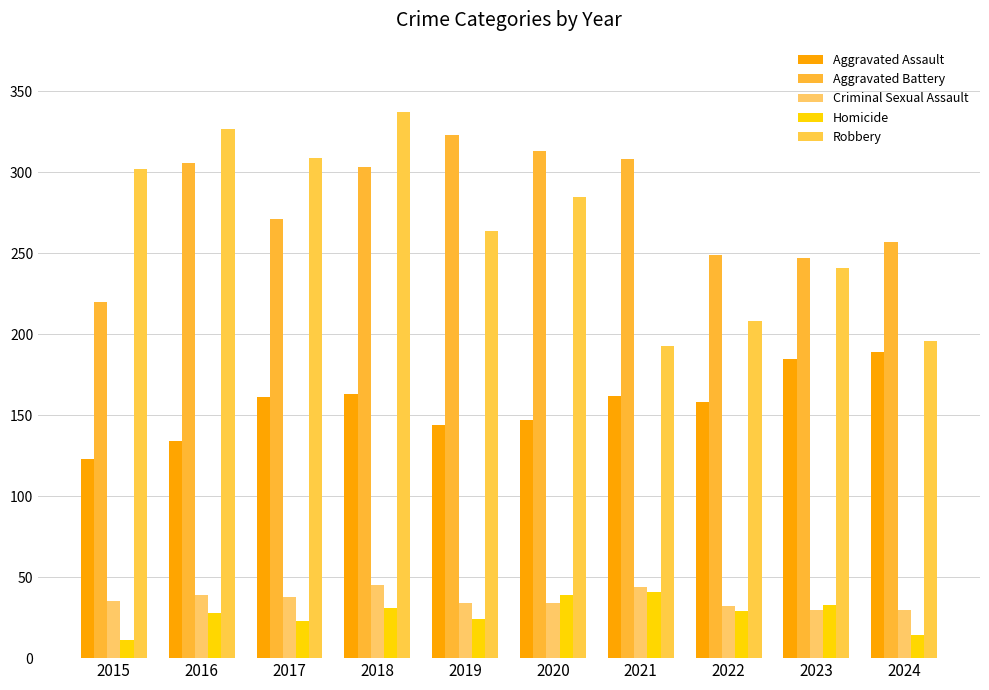

What is the total value across all series at 2019?

789